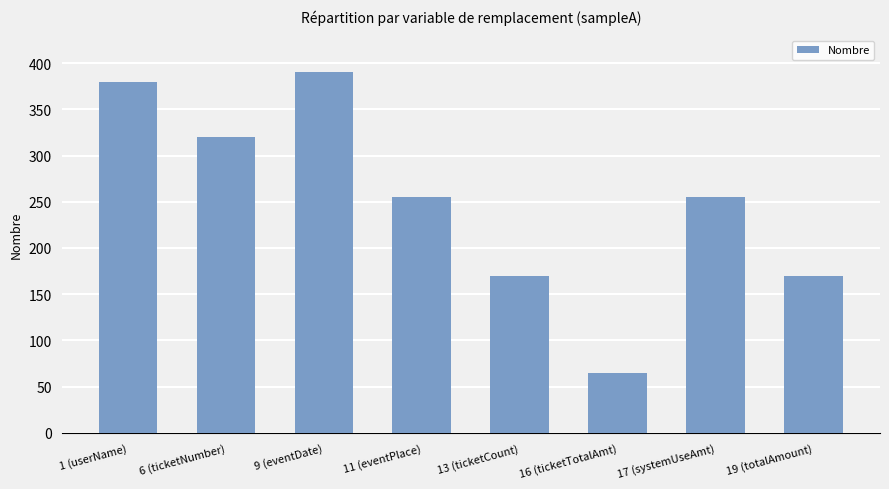

What is the label of the 6th bar from the right?

9 (eventDate)